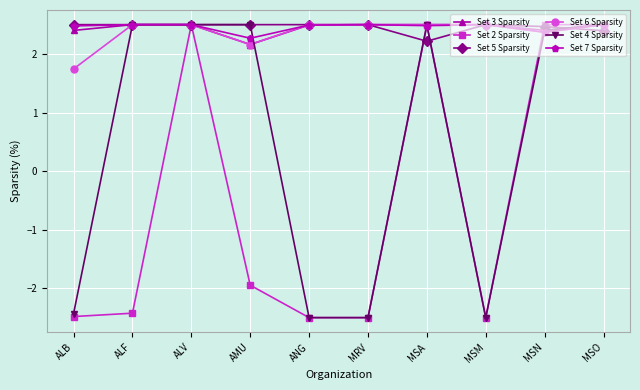

True or false: Set 3 Sparsity and Set 2 Sparsity intersect in this chart.

True